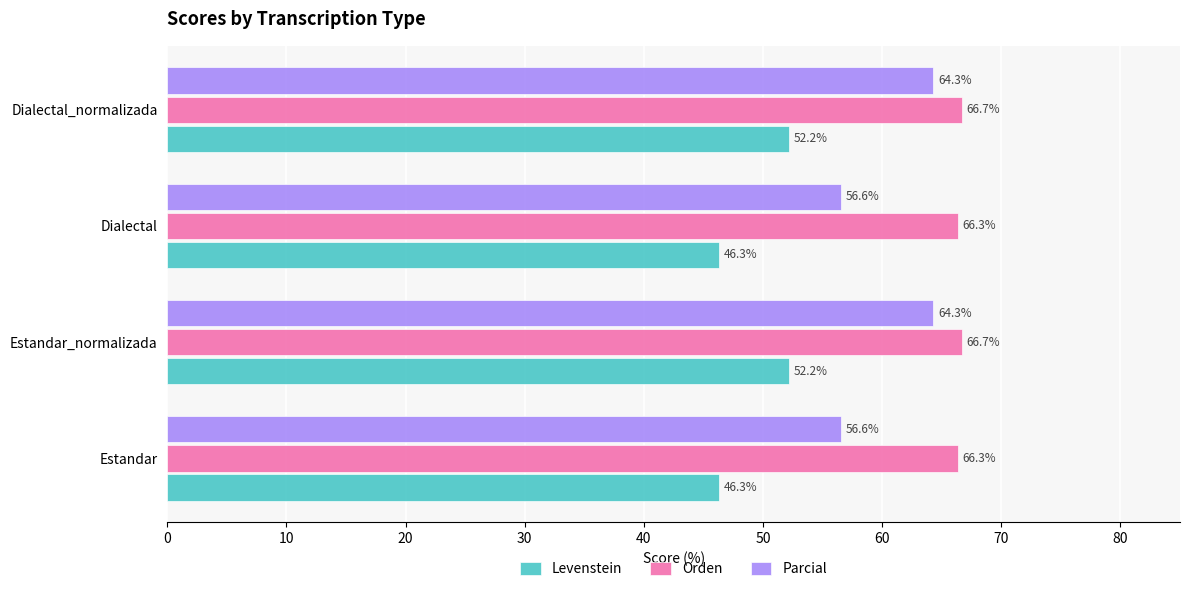

Which series changed the most between Estandar and Dialectal_normalizada?

Parcial